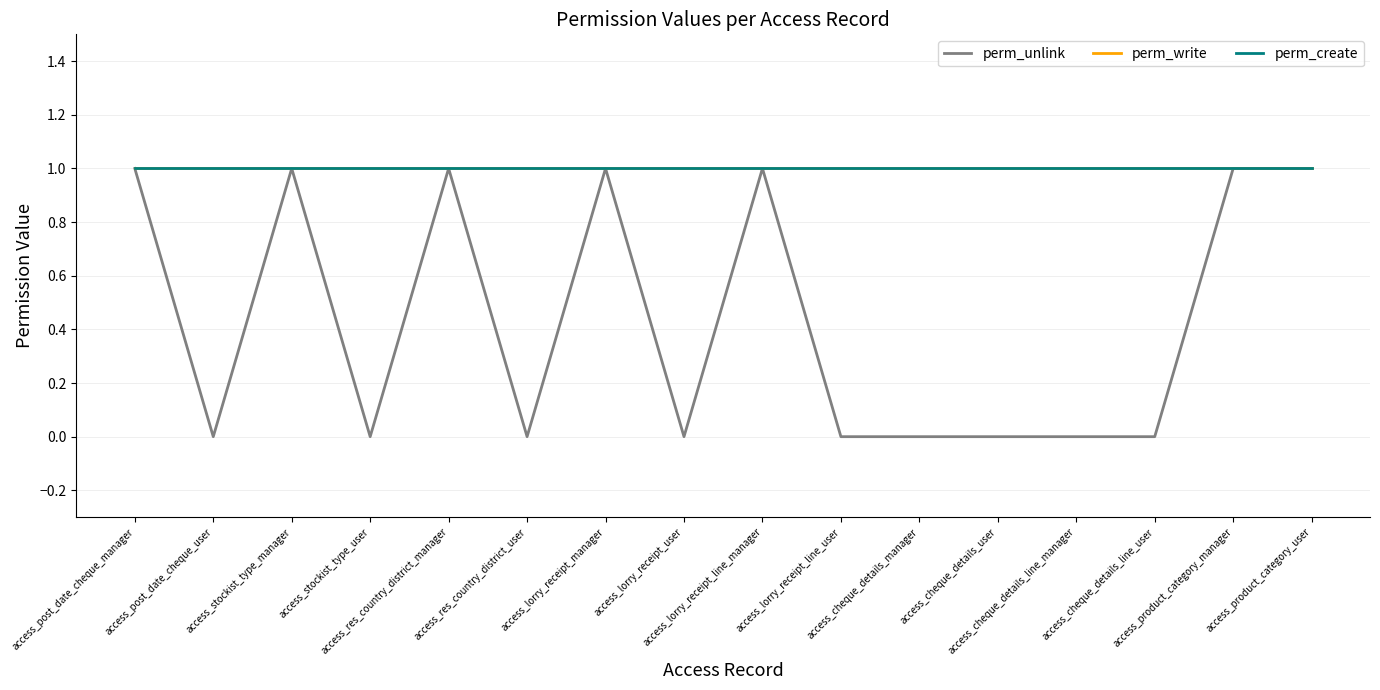

True or false: perm_write has a value of 1 at access_lorry_receipt_line_manager.

True